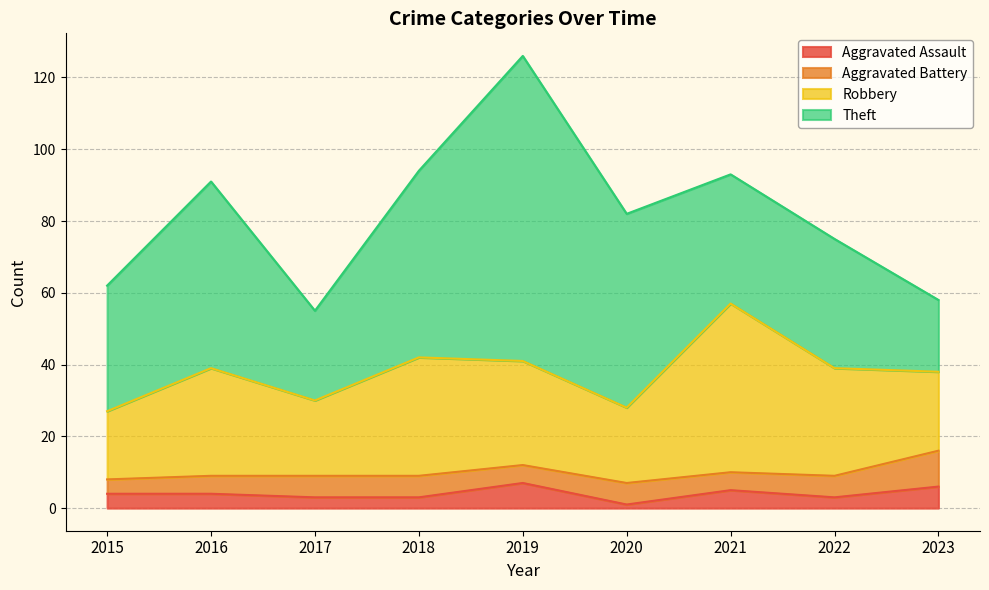

True or false: Aggravated Assault has a value of 4 at 2019.

False